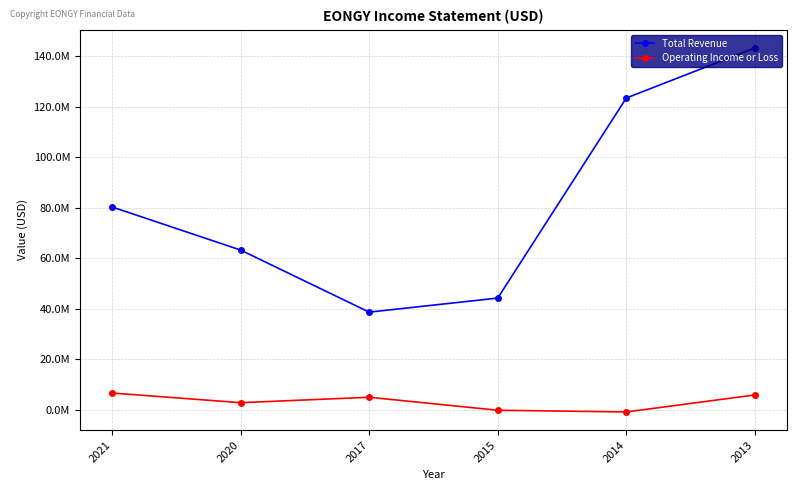

What are all the series names shown in the legend?

Total Revenue, Operating Income or Loss